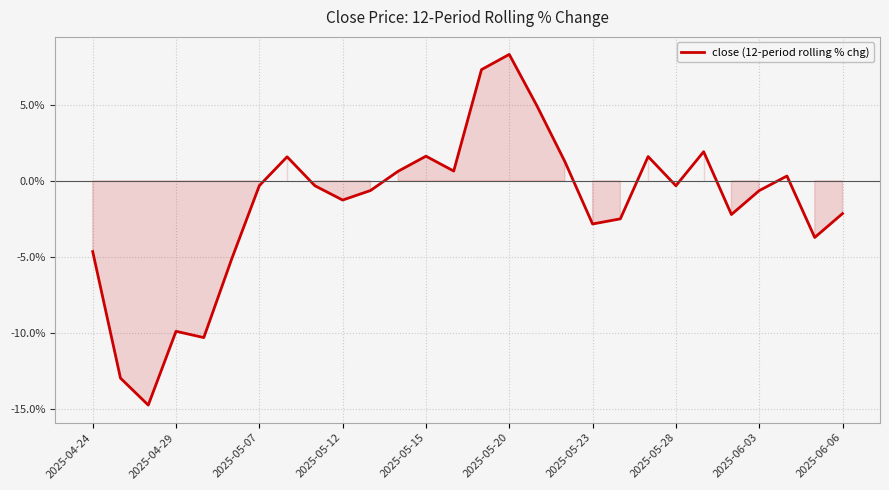

What is the difference between the maximum and minimum values?

23.1